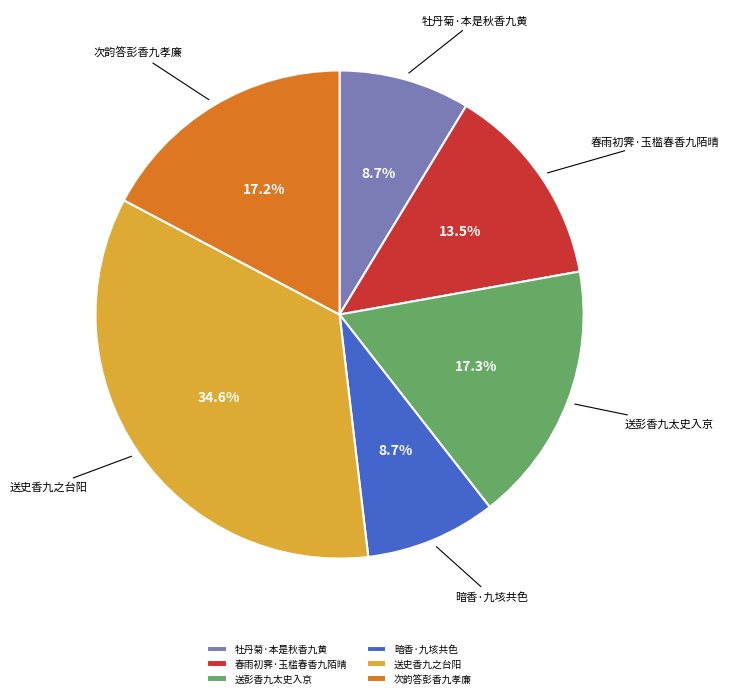

Is 暗香·九垓共色 the majority of the pie?

No